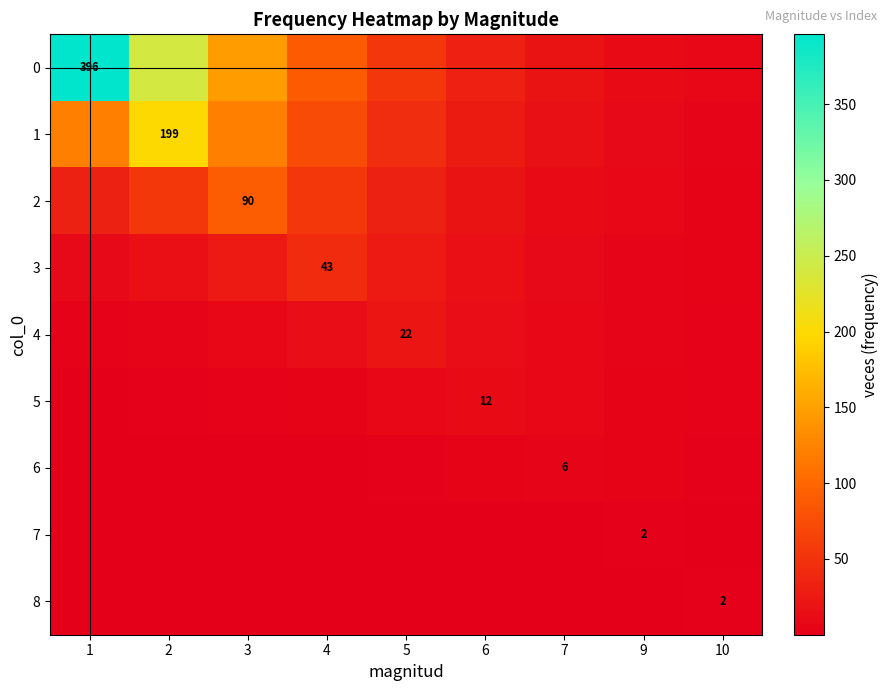

What is the maximum value for 4?

22.0